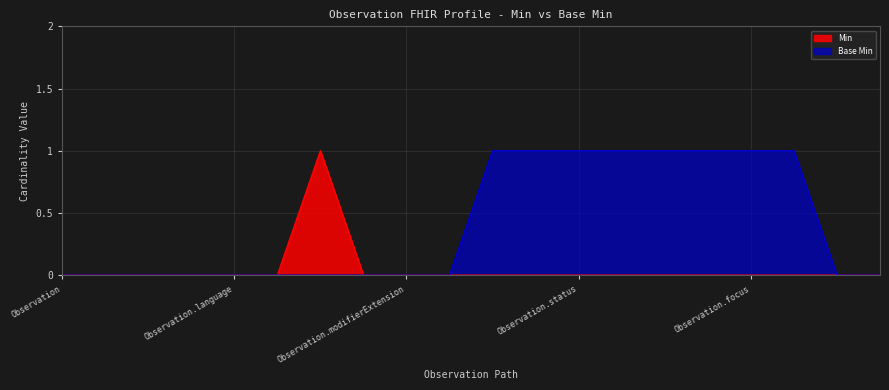

Reading left to right, list all the values displayed in this chart.

Min: Observation=0	Observation.id=0	Observation.meta=0	Observation.implicitRules=0	Observation.language=0	Observation.text=0	Observation.contained=1	Observation.extension=0	Observation.modifierExtension=0	Observation.identifier=0	Observation.basedOn=0	Observation.partOf=0	Observation.status=0	Observation.category=0	Observation.code=0	Observation.subject=0	Observation.focus=0	Observation.encounter=0	Observation.effective[x]=0	Observation.issued=0
Base Min: Observation=0	Observation.id=0	Observation.meta=0	Observation.implicitRules=0	Observation.language=0	Observation.text=0	Observation.contained=0	Observation.extension=0	Observation.modifierExtension=0	Observation.identifier=0	Observation.basedOn=1	Observation.partOf=1	Observation.status=1	Observation.category=1	Observation.code=1	Observation.subject=1	Observation.focus=1	Observation.encounter=1	Observation.effective[x]=0	Observation.issued=0